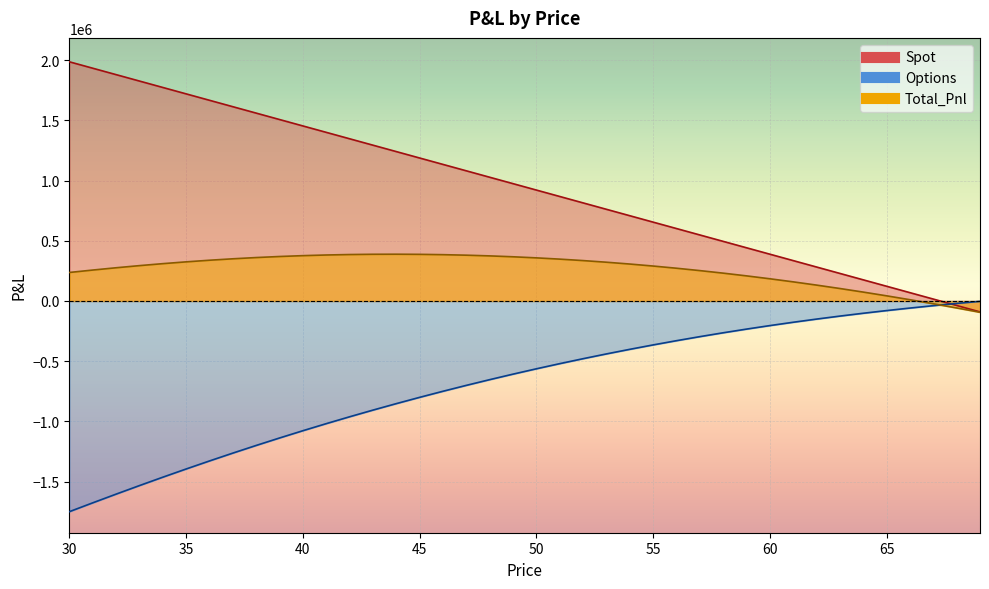

Rank the categories by Options value from highest to lowest.

69, 68, 67, 66, 65, 64, 63, 62, 61, 60, 59, 58, 57, 56, 55, 54, 53, 52, 51, 50, 49, 48, 47, 46, 45, 44, 43, 42, 41, 40, 39, 38, 37, 36, 35, 34, 33, 32, 31, 30